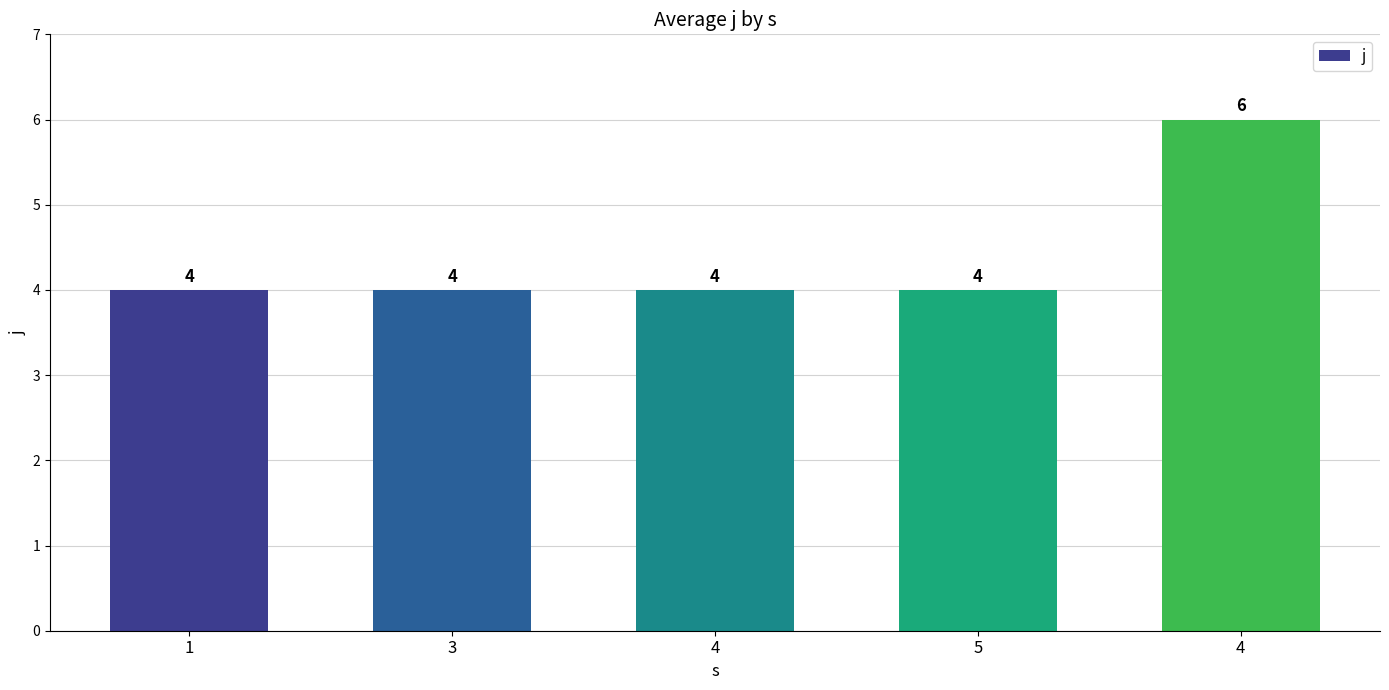

Between 4 and 1, which is larger?

4